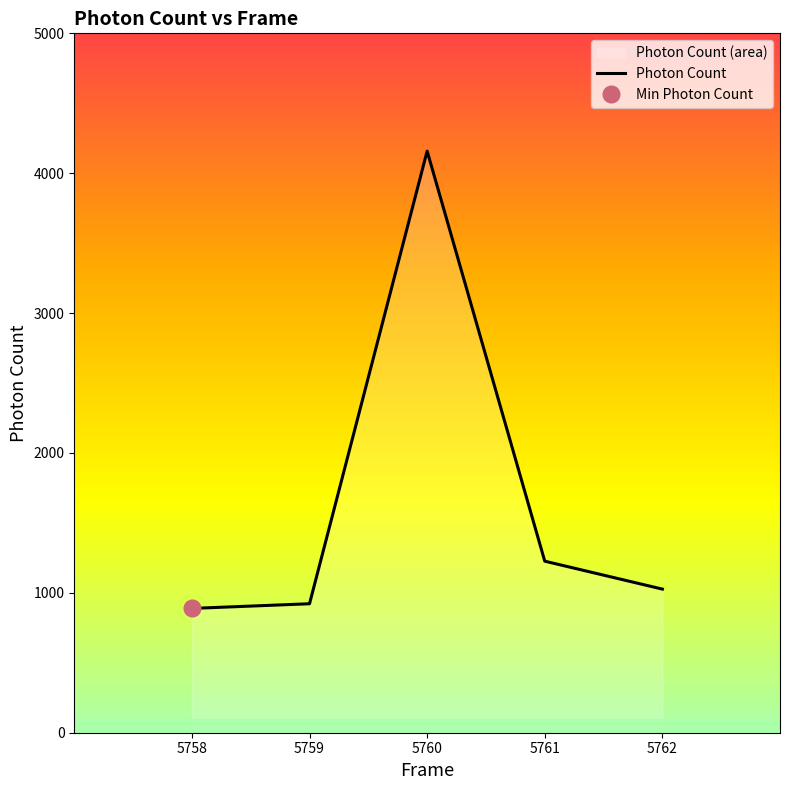

List the labels in order of value, smallest first.

5758, 5759, 5762, 5761, 5760